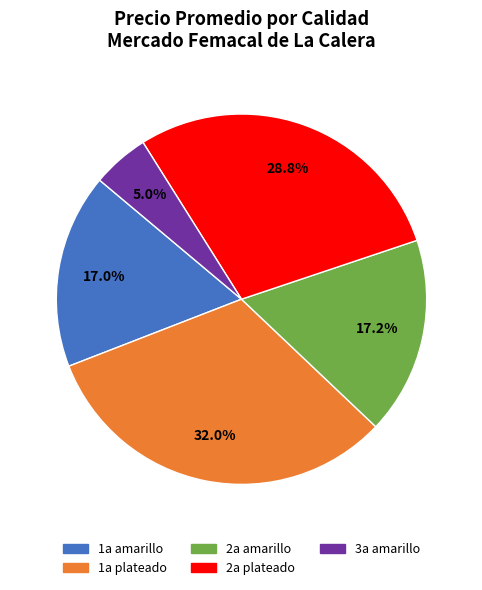

Which category has the smallest portion of the pie?

3a amarillo